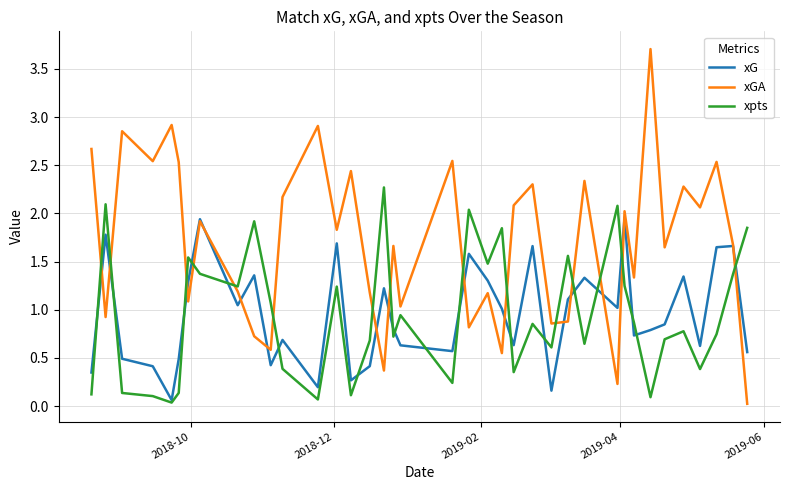

Which series has the largest total across all categories?

xGA